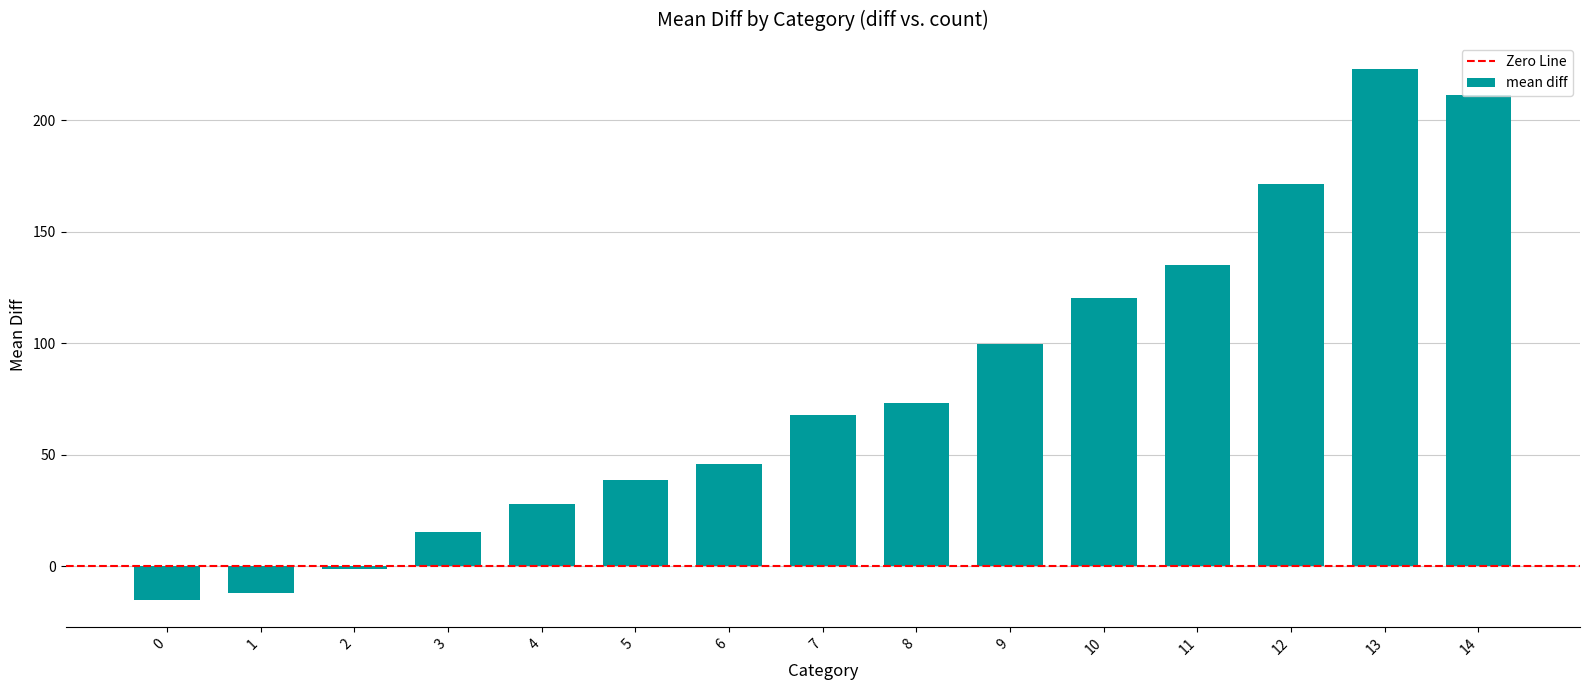

What is the value of the 3rd bar from the left?

-1.0